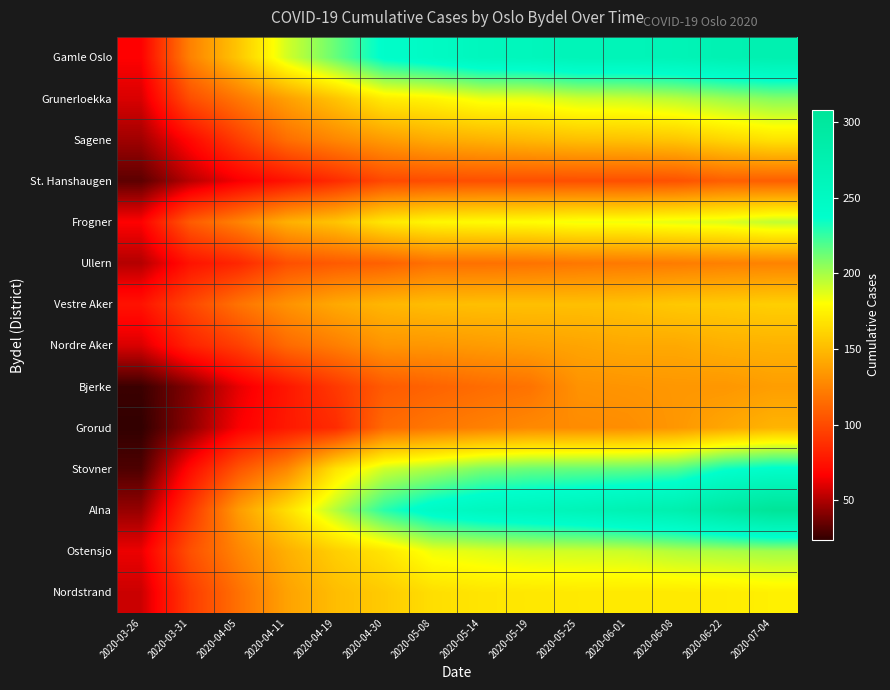

Which label corresponds to the smallest value in the chart?

2020-03-26